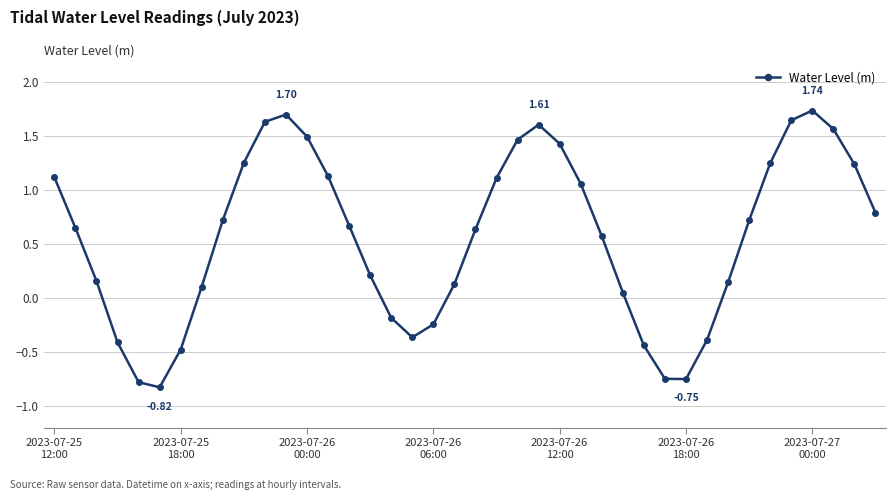

What is the difference between the second highest and second lowest values?

2.5